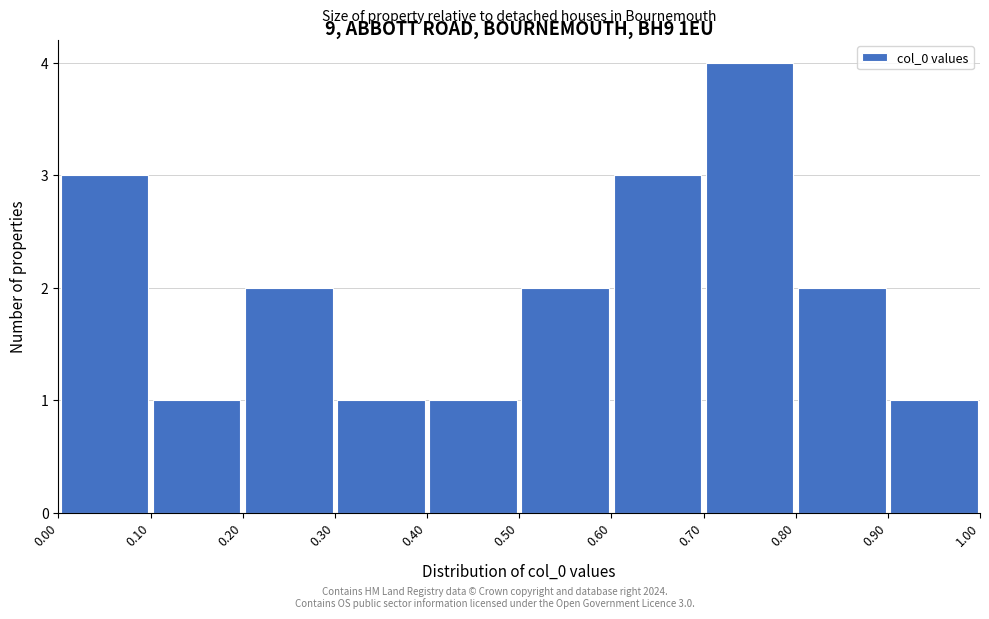

Which range on the x-axis has the tallest bar?

0.70 to 0.80